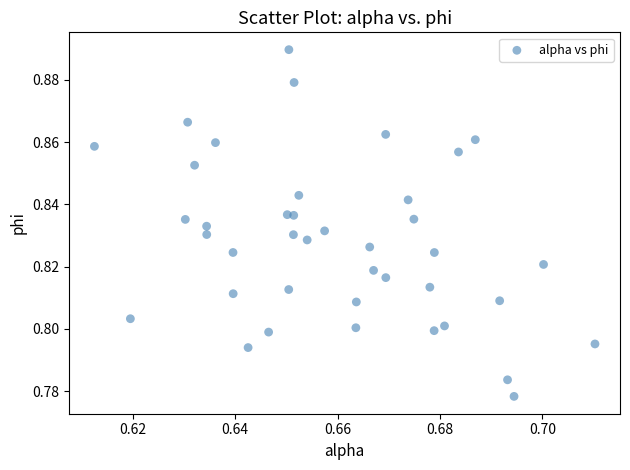

How many data points are displayed?

40